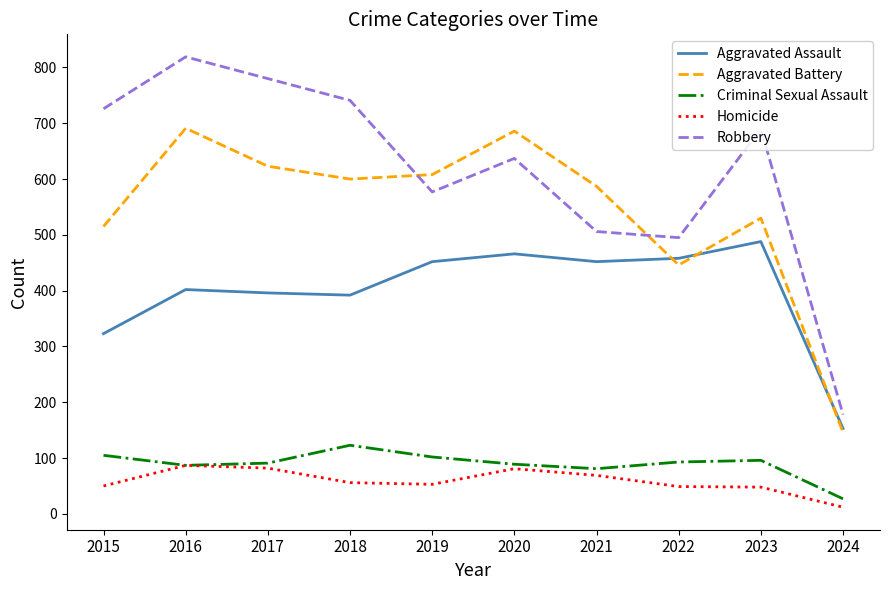

What is the lowest value of the Robbery series?

178